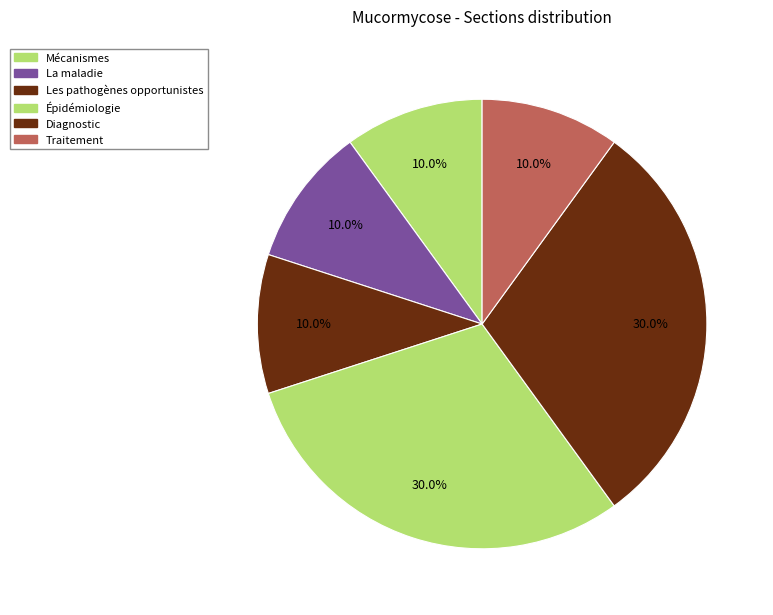

What percentage is the Traitement slice, to the nearest percent?

10%